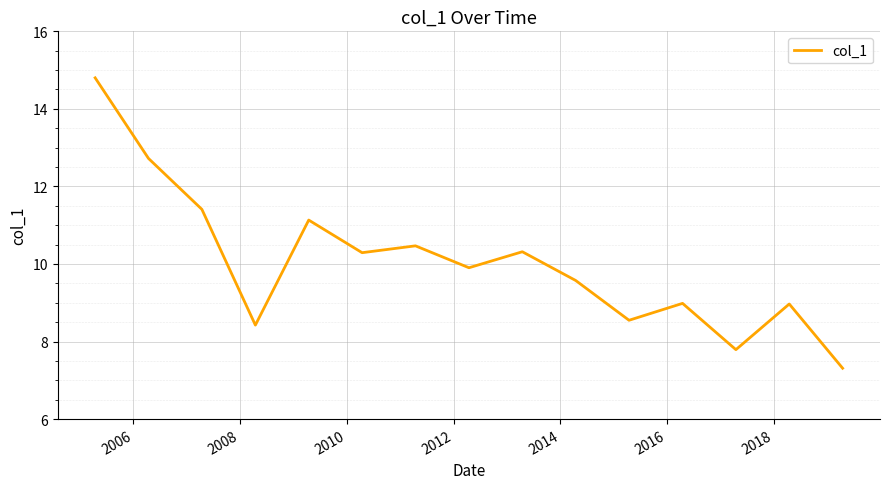

What is the maximum value shown in the chart?

14.8